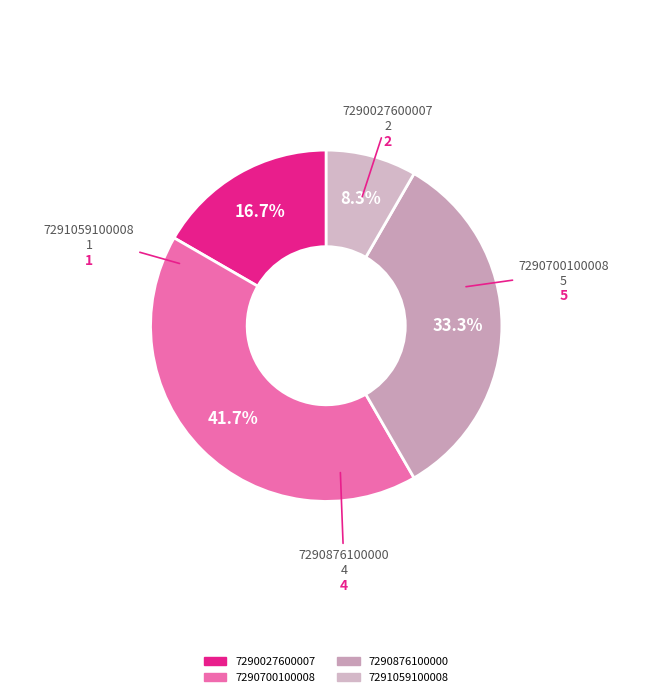

Which slice is the largest?

7290700100008